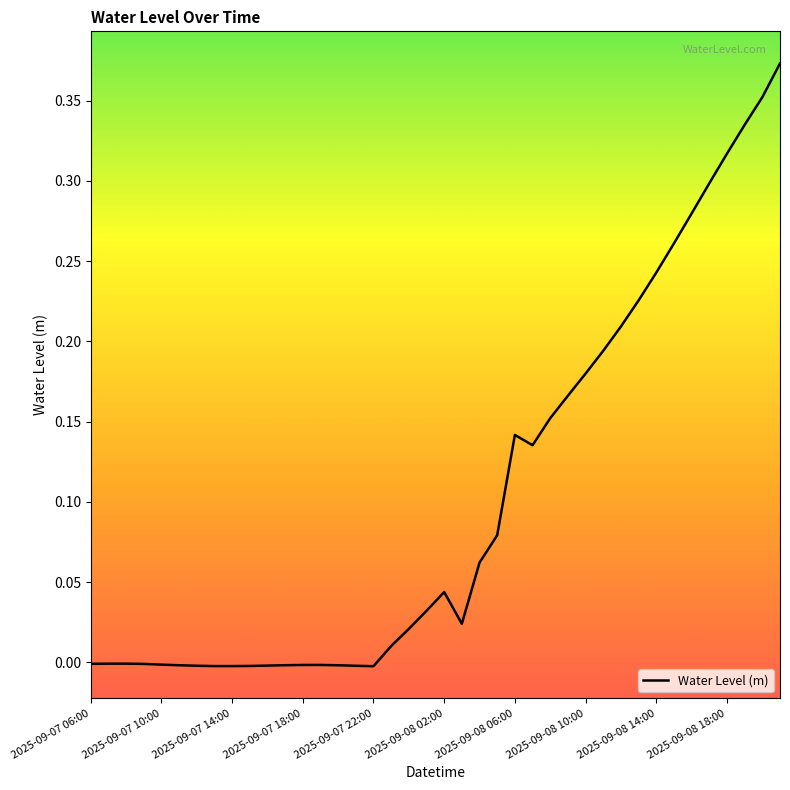

How many lines are shown in the chart?

1